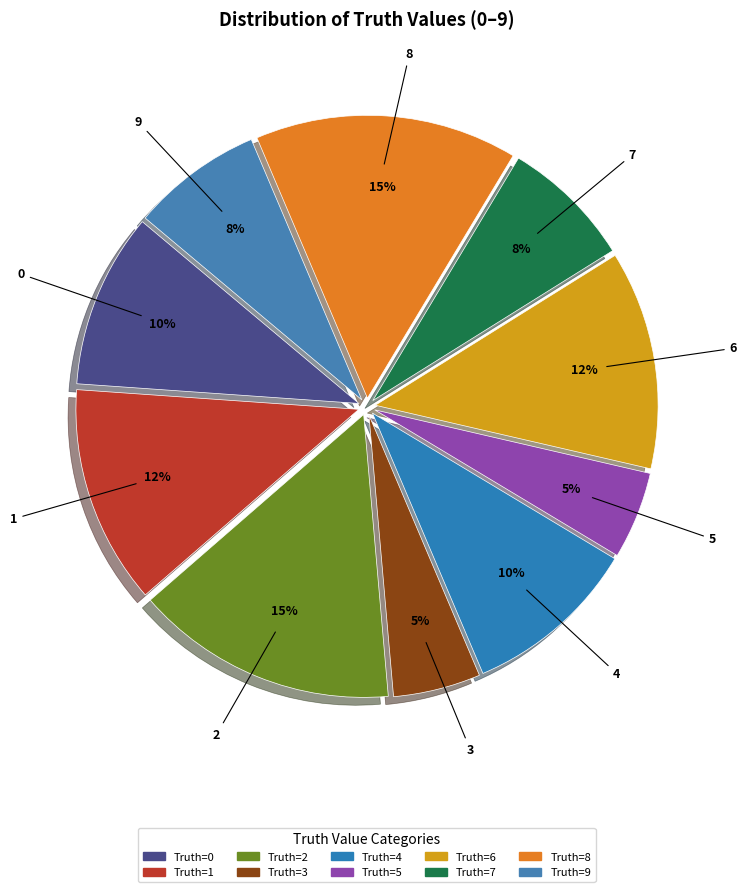

How many slices are in this pie chart?

10